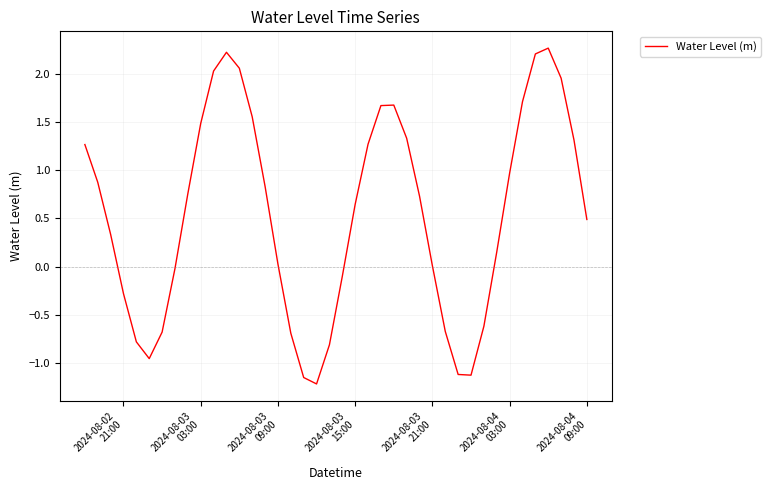

What is the difference between the maximum and second lowest values?

3.4